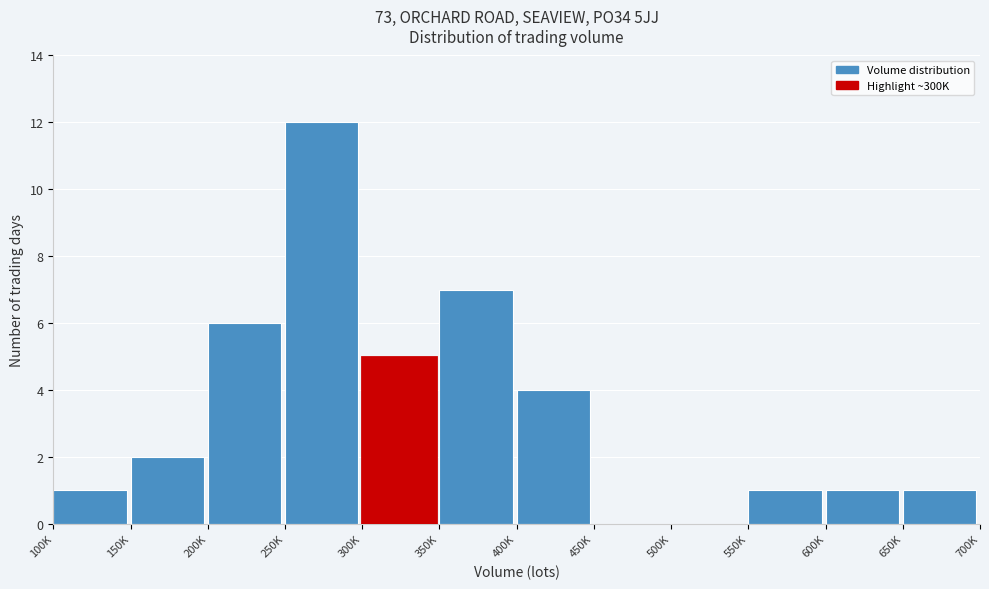

Reading left to right, extract all data points from this chart.

100K=1	150K=2	200K=6	250K=12	300K=5	350K=7	400K=4	450K=0	500K=0	550K=1	600K=1	650K=1